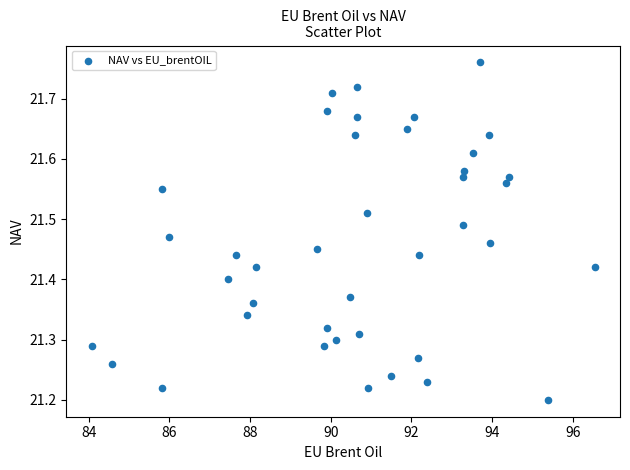

What is the range of X values (max minus min)?

12.5